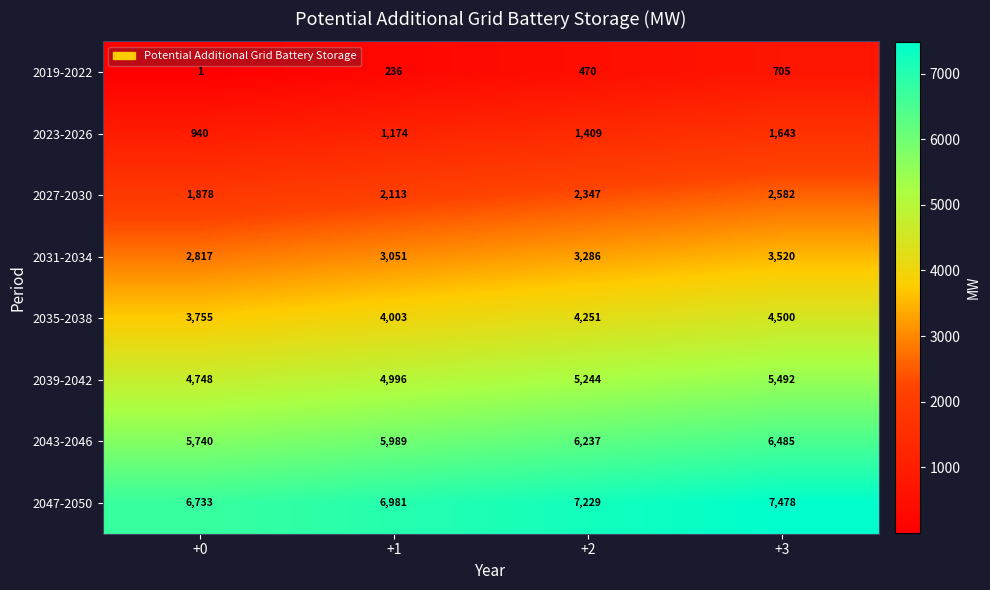

Which category has the highest value across all series?

+3